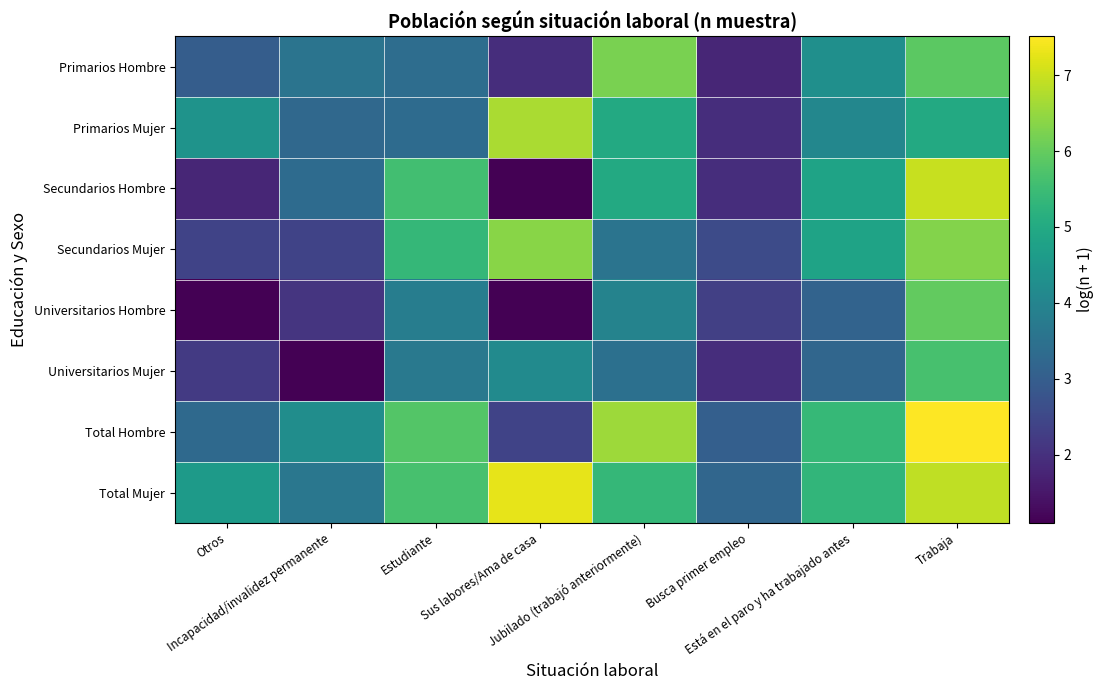

List the series in order of their peak value, highest first.

Total Hombre, Total Mujer, Secundarios Hombre, Primarios Mujer, Secundarios Mujer, Primarios Hombre, Universitarios Hombre, Universitarios Mujer